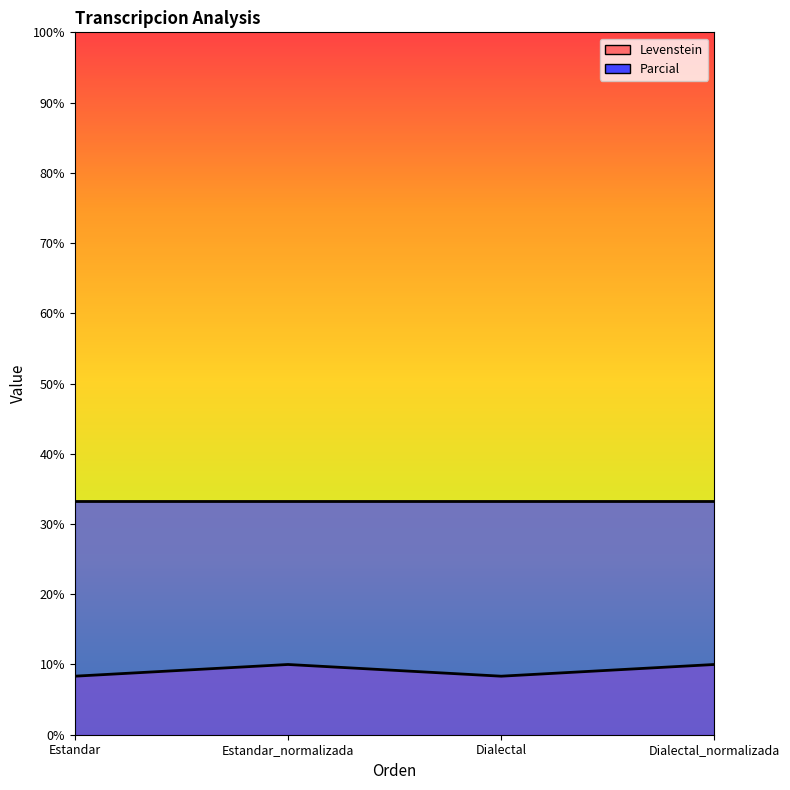

Does the chart display data point markers on the line(s)?

No